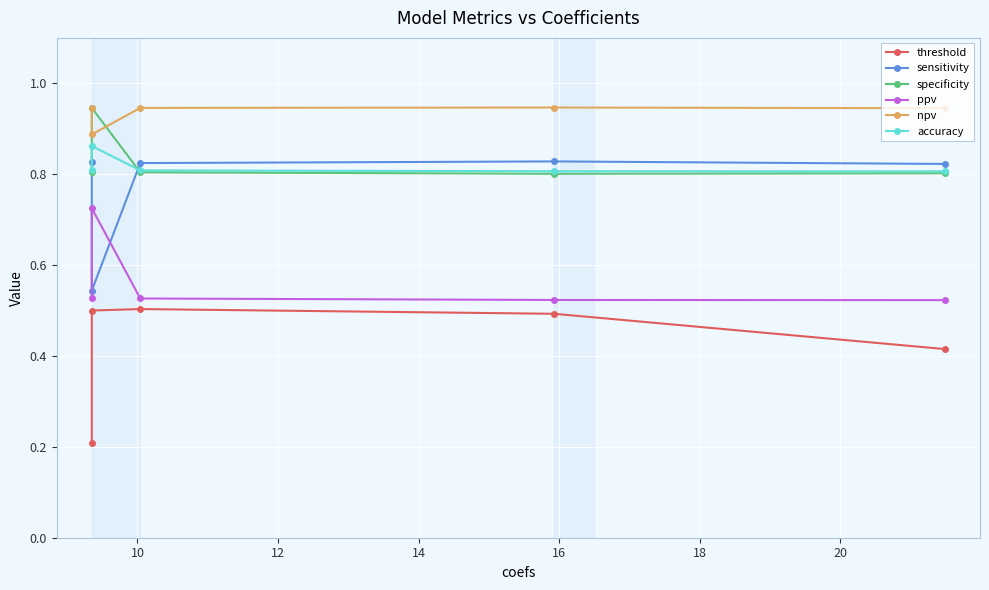

True or false: specificity and ppv intersect in this chart.

False